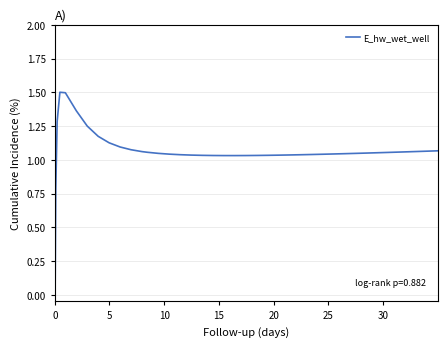

What is the maximum value shown in the chart?

1.5